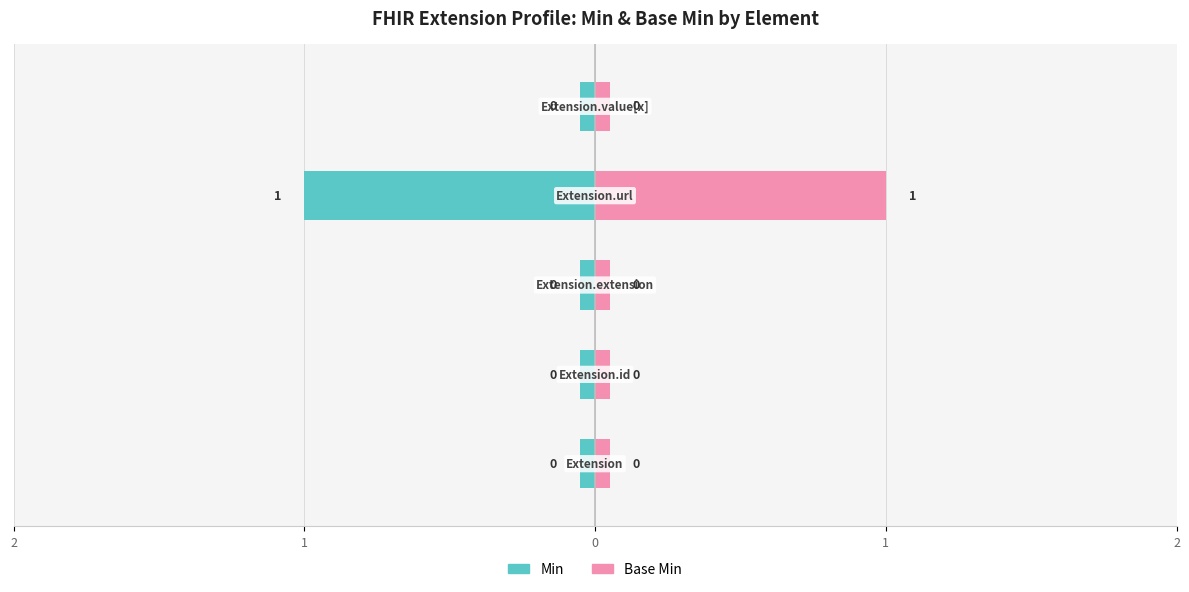

Reading left to right, extract all data points from this chart.

Min: 2=-0.1	1=-0.1	0=-0.1	1=-1.0	2=-0.1
Base Min: 2=0.1	1=0.1	0=0.1	1=1.0	2=0.1